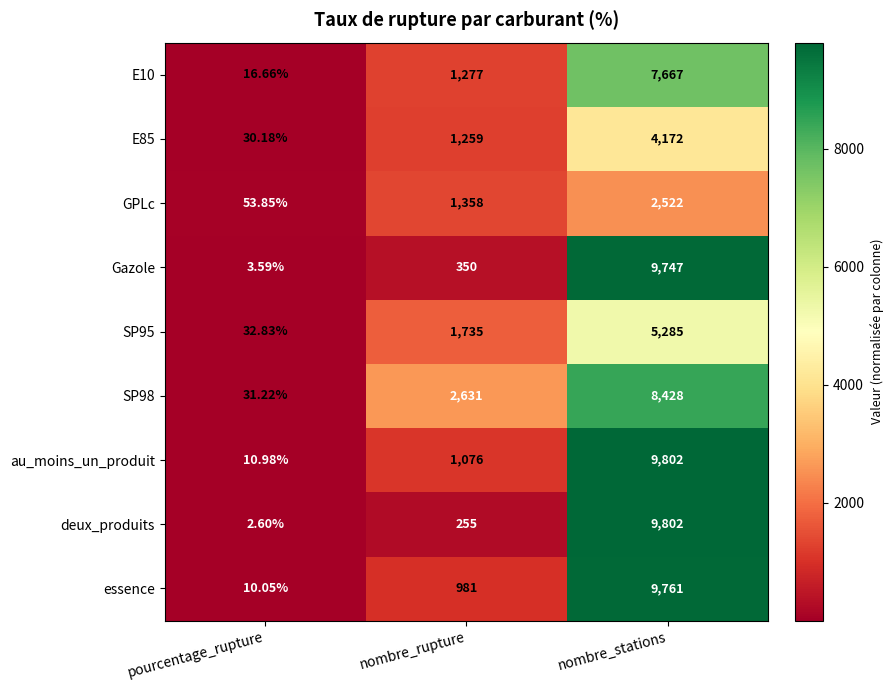

At which label is essence closest to 4885?

nombre_rupture